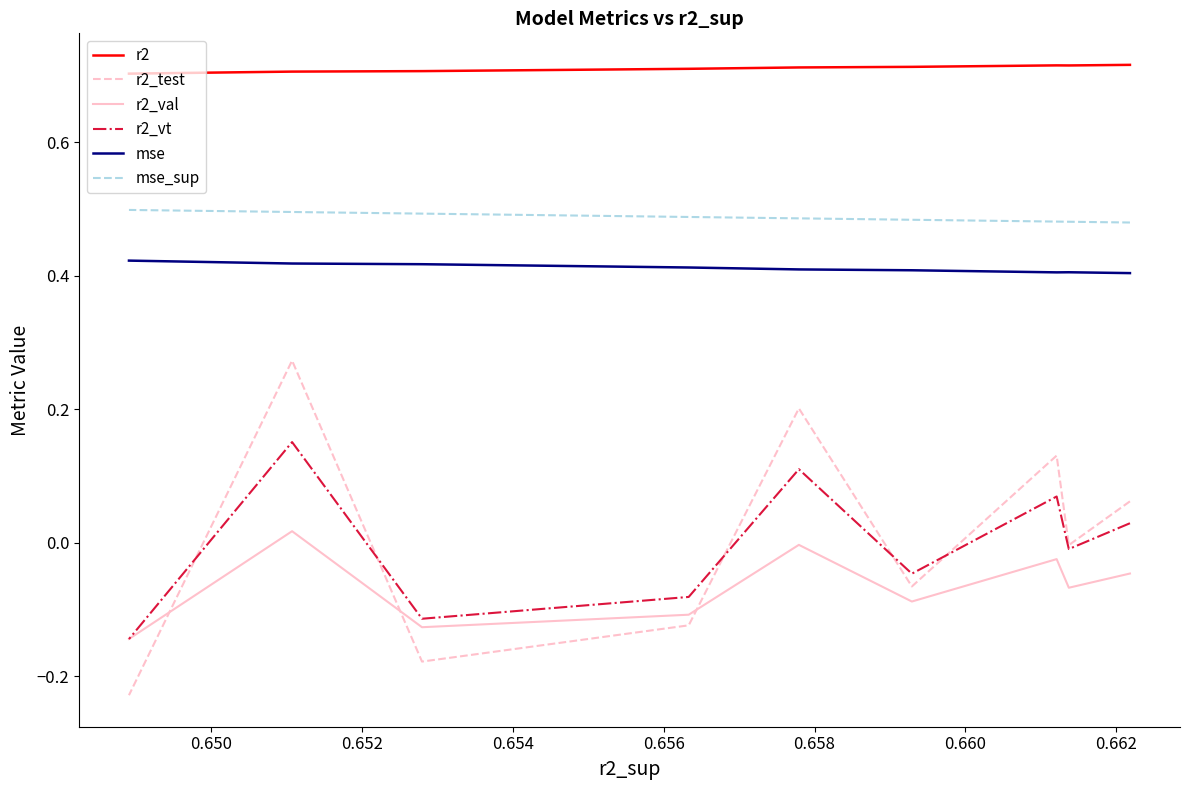

What is the value of the mse point at the 4th from the left?

0.4